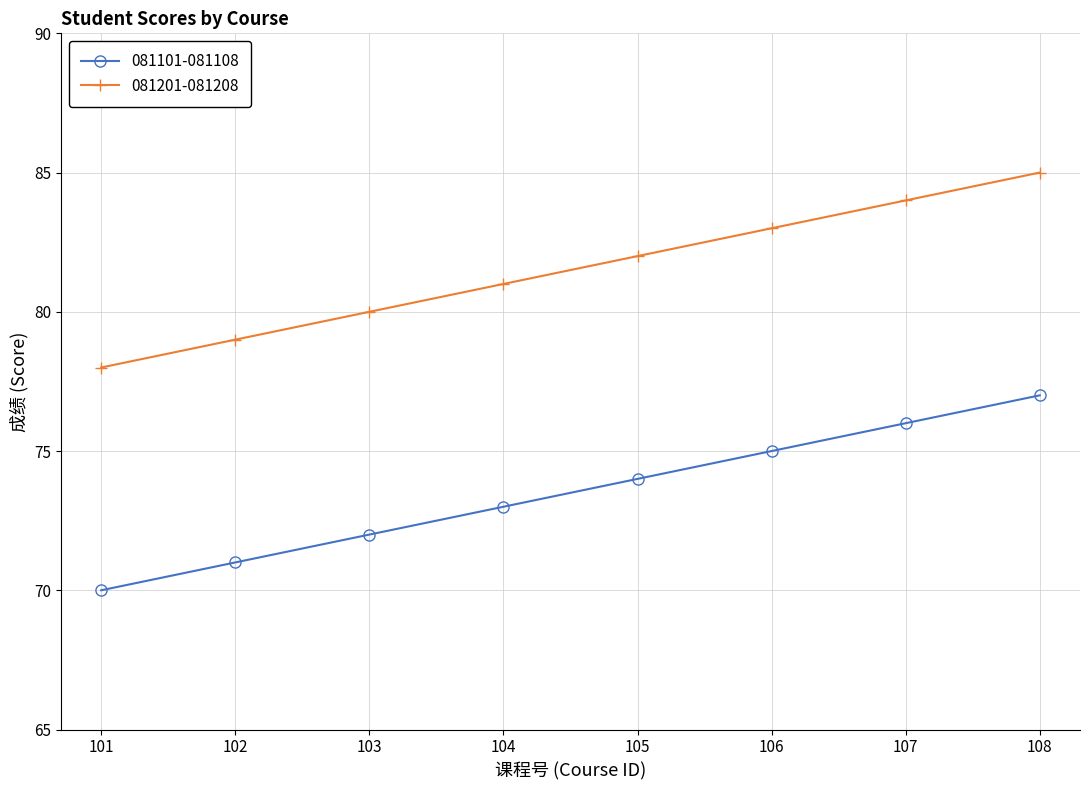

What is the total value across all series at 101?

148